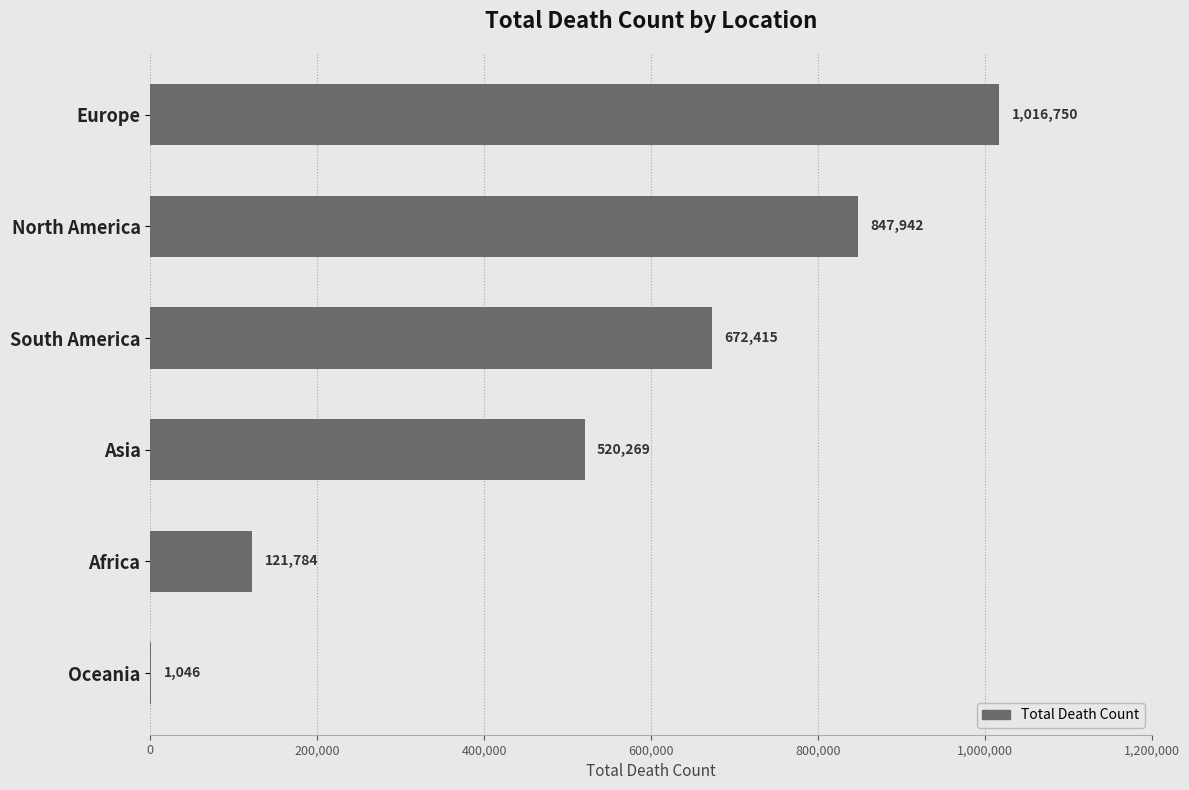

The value at South America is 672415. True or false?

True